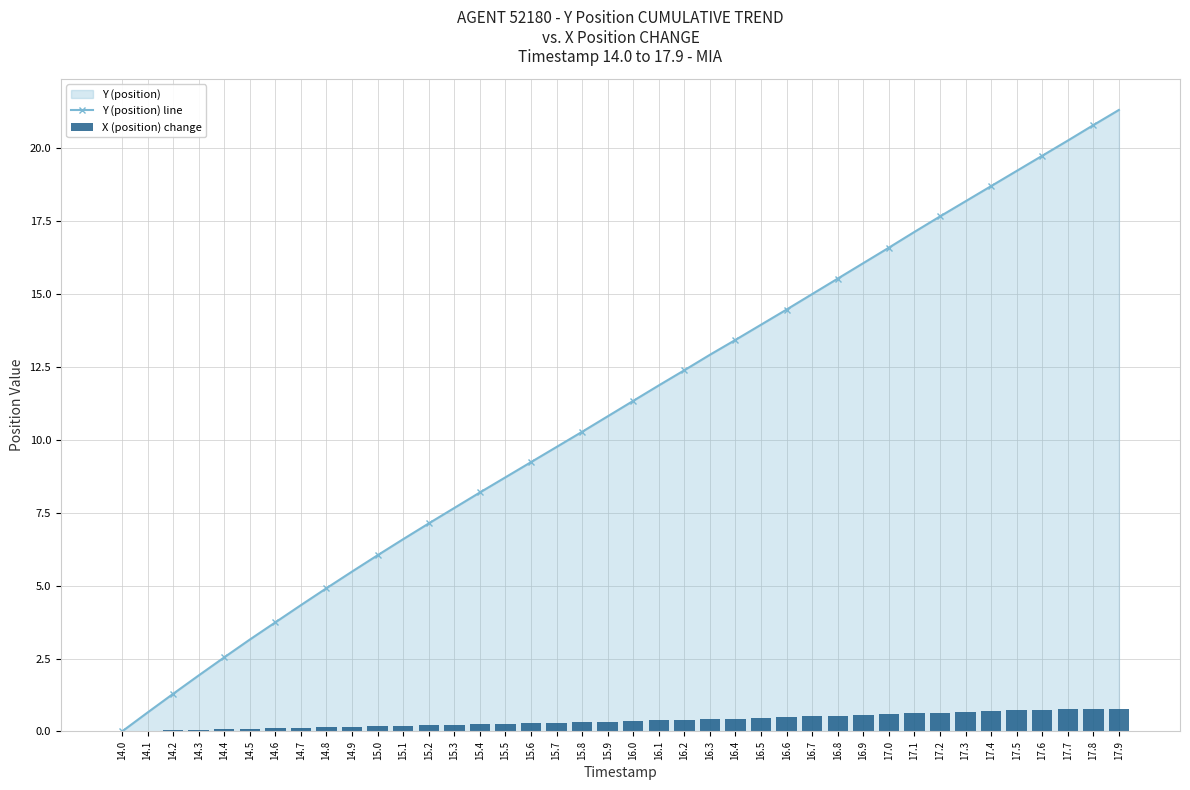

Reading left to right, list all the values displayed in this chart.

Y (position) line: 14.0=0.0	14.1=0.7	14.2=1.3	14.3=1.9	14.4=2.5	14.5=3.2	14.6=3.7	14.7=4.3	14.8=4.9	14.9=5.5	15.0=6.0	15.1=6.6	15.2=7.1	15.3=7.7	15.4=8.2	15.5=8.7	15.6=9.2	15.7=9.8	15.8=10.3	15.9=10.8	16.0=11.3	16.1=11.9	16.2=12.4	16.3=12.9	16.4=13.4	16.5=13.9	16.6=14.5	16.7=15.0	16.8=15.5	16.9=16.0	17.0=16.6	17.1=17.1	17.2=17.7	17.3=18.2	17.4=18.7	17.5=19.2	17.6=19.7	17.7=20.2	17.8=20.8	17.9=21.3
X (position) change: 14.0=0.0	14.1=0.0	14.2=0.0	14.3=0.1	14.4=0.1	14.5=0.1	14.6=0.1	14.7=0.1	14.8=0.2	14.9=0.2	15.0=0.2	15.1=0.2	15.2=0.2	15.3=0.2	15.4=0.3	15.5=0.3	15.6=0.3	15.7=0.3	15.8=0.3	15.9=0.3	16.0=0.4	16.1=0.4	16.2=0.4	16.3=0.4	16.4=0.4	16.5=0.5	16.6=0.5	16.7=0.5	16.8=0.5	16.9=0.6	17.0=0.6	17.1=0.6	17.2=0.6	17.3=0.7	17.4=0.7	17.5=0.7	17.6=0.7	17.7=0.8	17.8=0.8	17.9=0.8